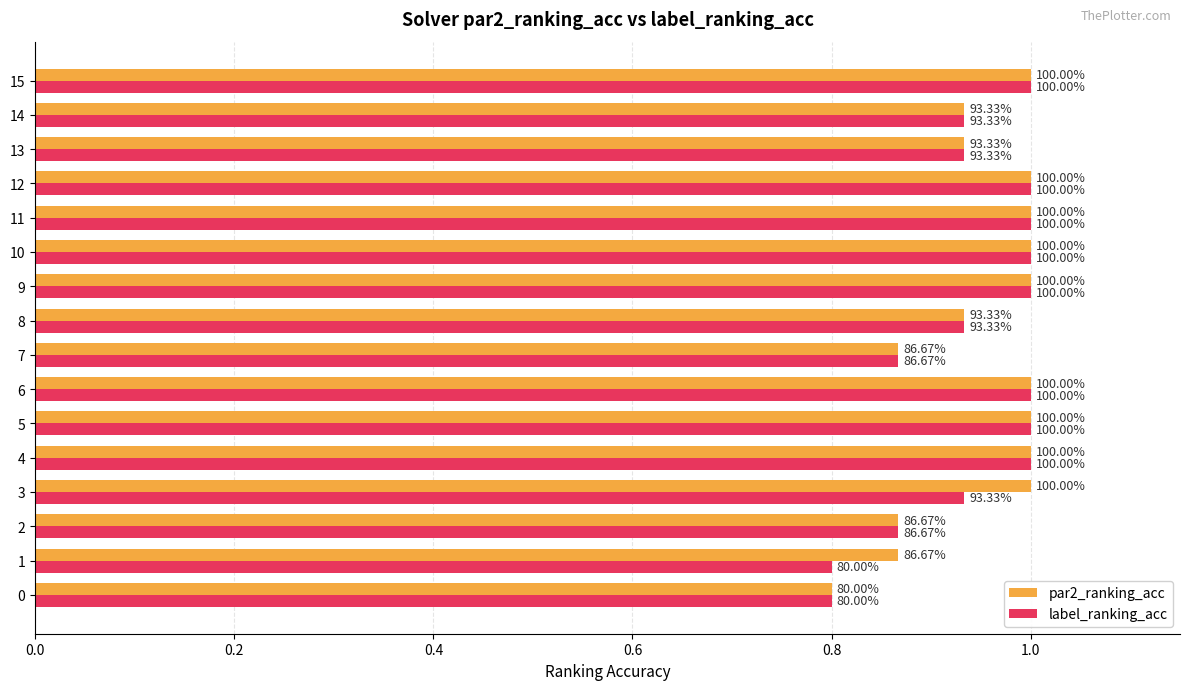

What are all the series names shown in the legend?

par2_ranking_acc, label_ranking_acc